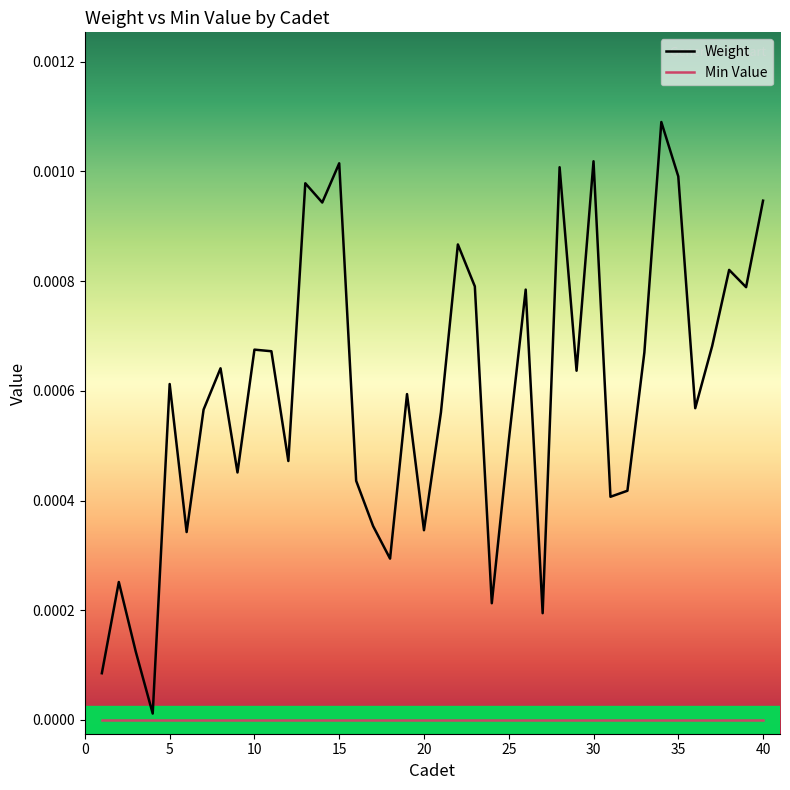

Which series has the largest total across all categories?

Weight